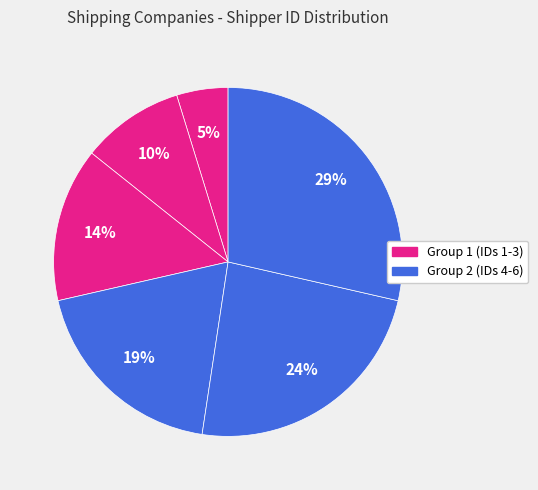

Is there any slice that represents more than half of the pie?

No